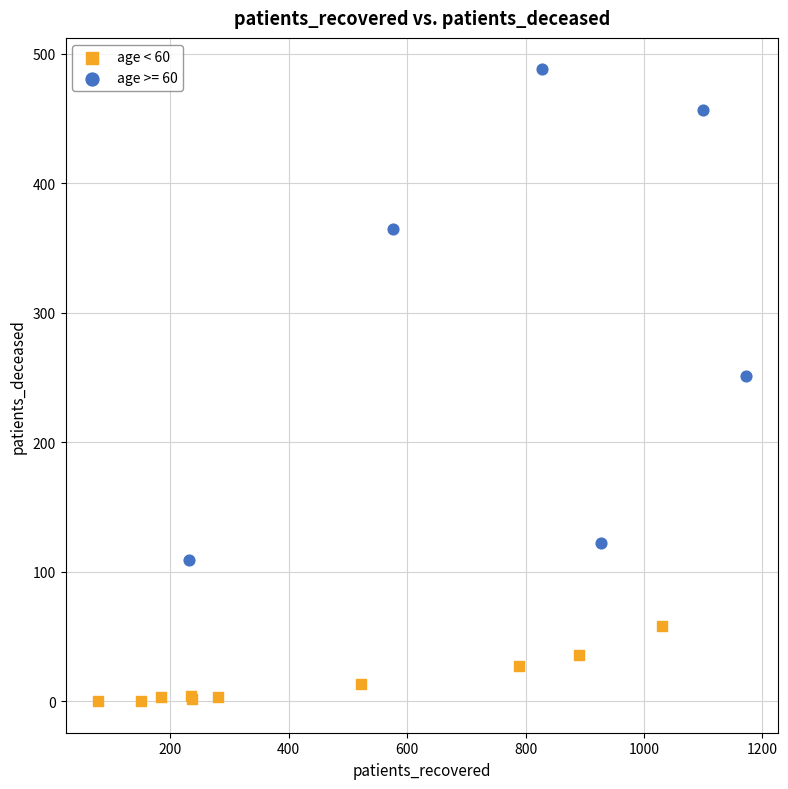

Which series has the widest spread of Y values?

age >= 60